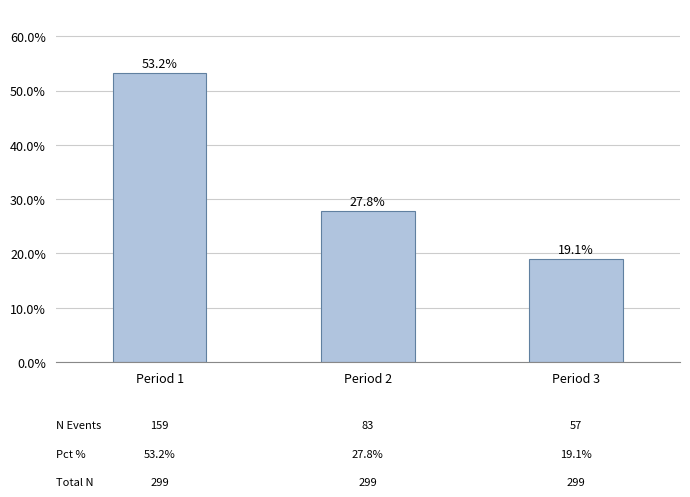

Does the chart contain any negative values?

No